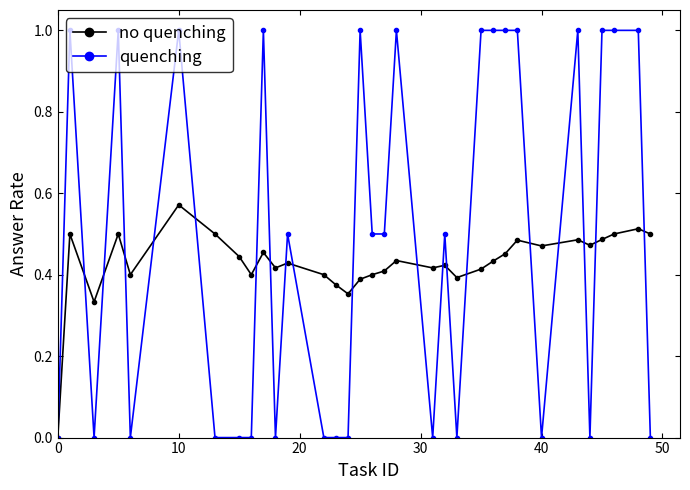

True or false: quenching has more than 2 points higher than both neighbors.

True